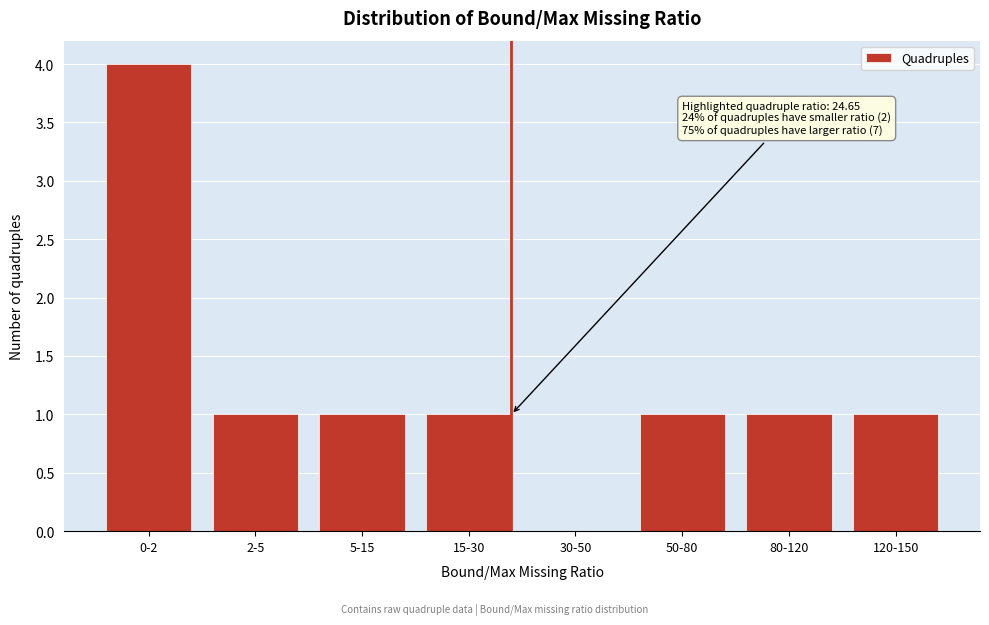

Reading left to right, what are all the values shown in this chart?

0-2=4	2-5=1	5-15=1	15-30=1	30-50=0	50-80=1	80-120=1	120-150=1